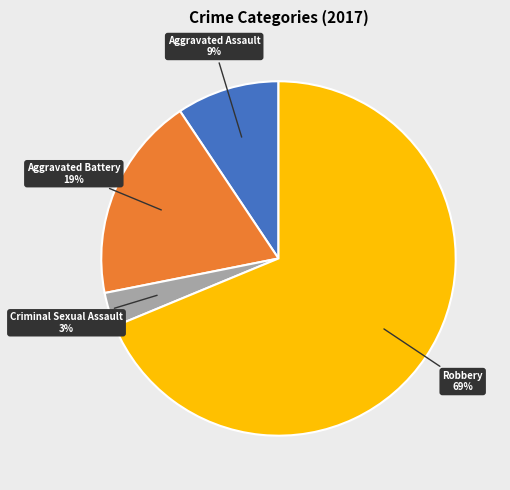

Rank the categories by value from highest to lowest.

Robbery, Aggravated Battery, Aggravated Assault, Criminal Sexual Assault